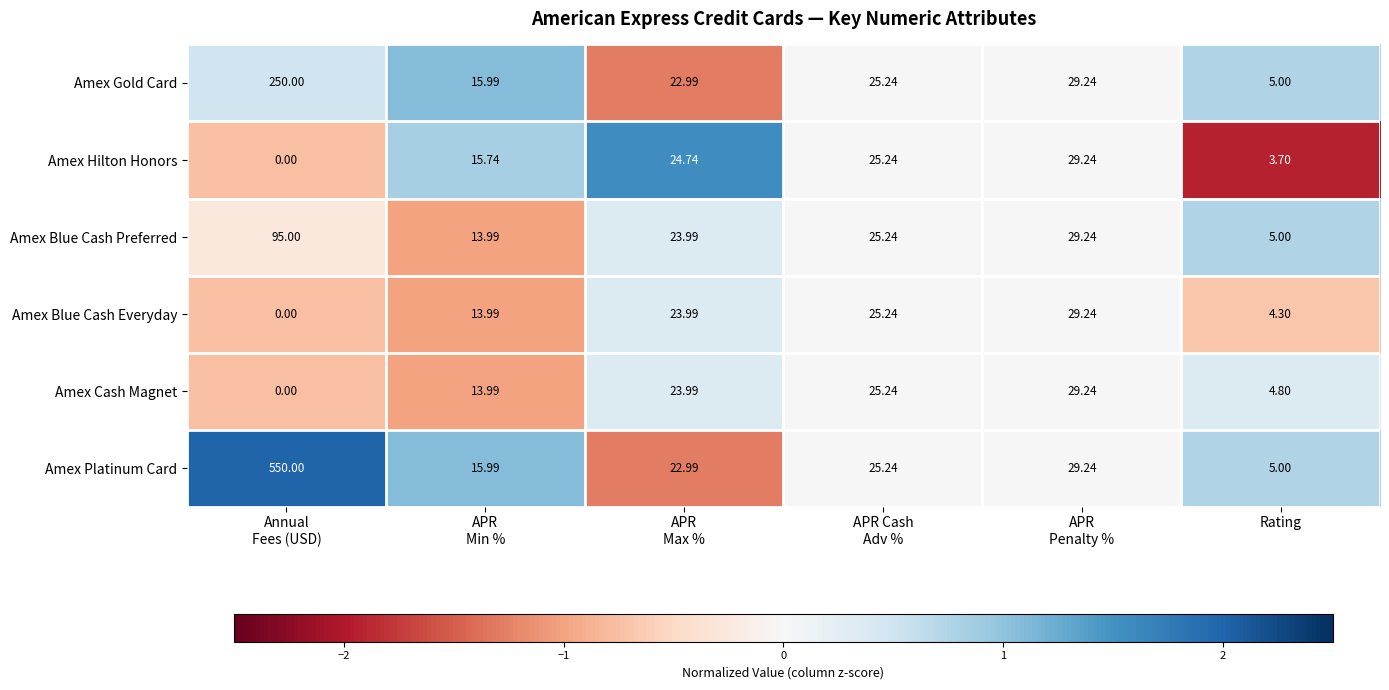

Which series has the largest total across all categories?

Amex Platinum Card